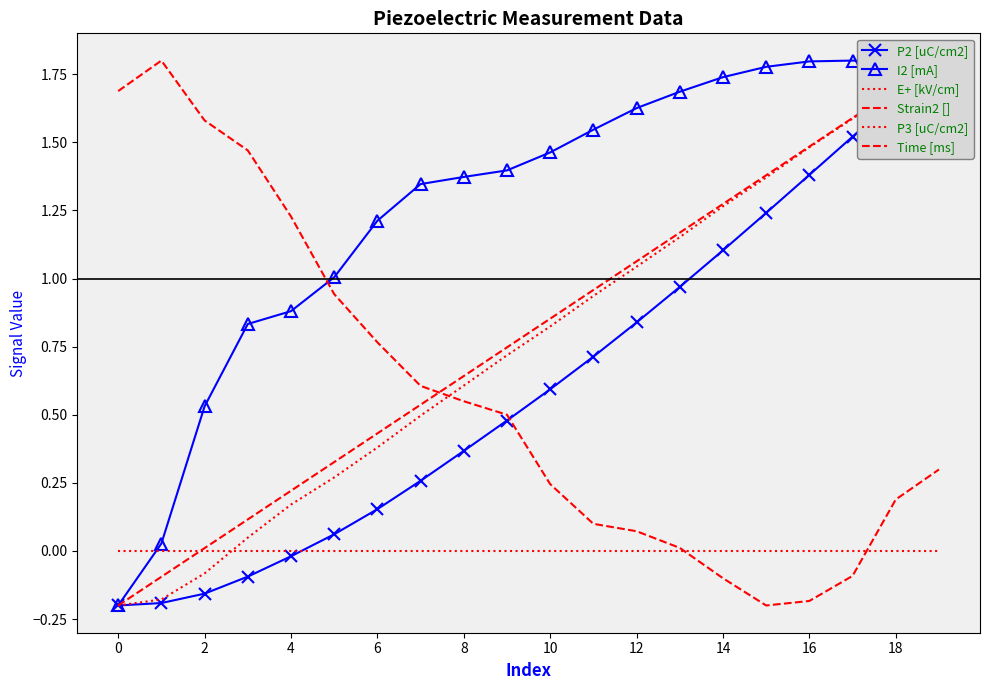

How many negative values does the I2 [mA] series have?

1